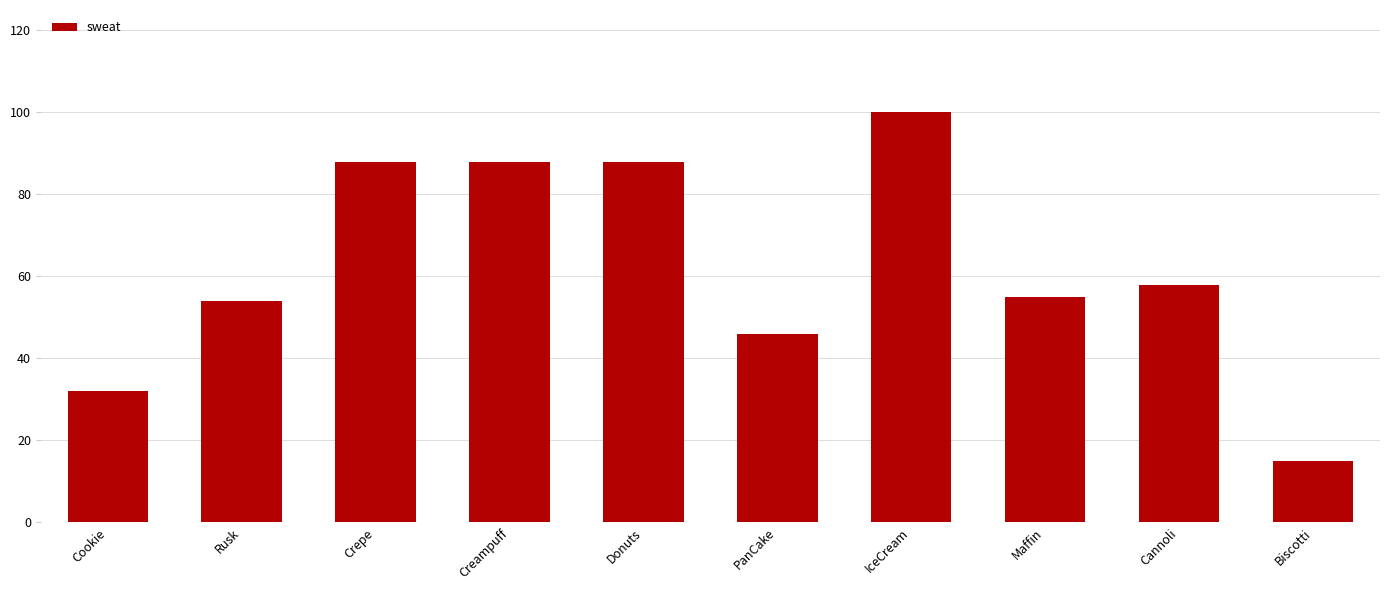

What position from the right is Donuts?

6